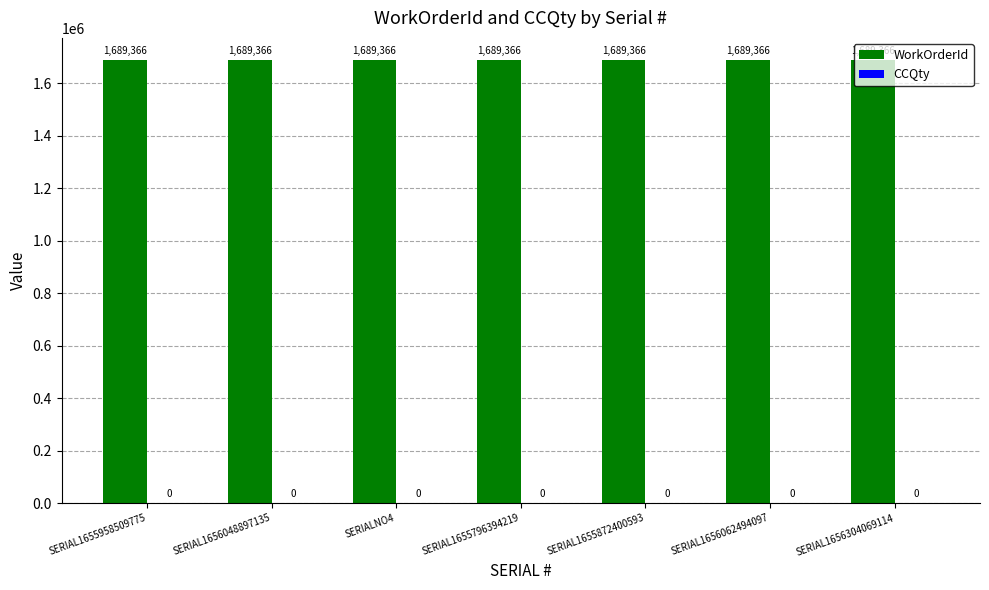

Which series has the largest total across all categories?

WorkOrderId